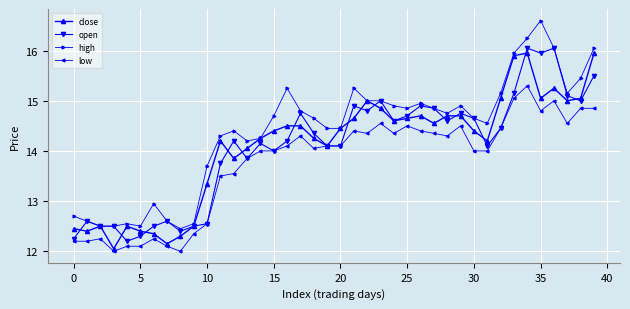

Which series has the largest total across all categories?

high